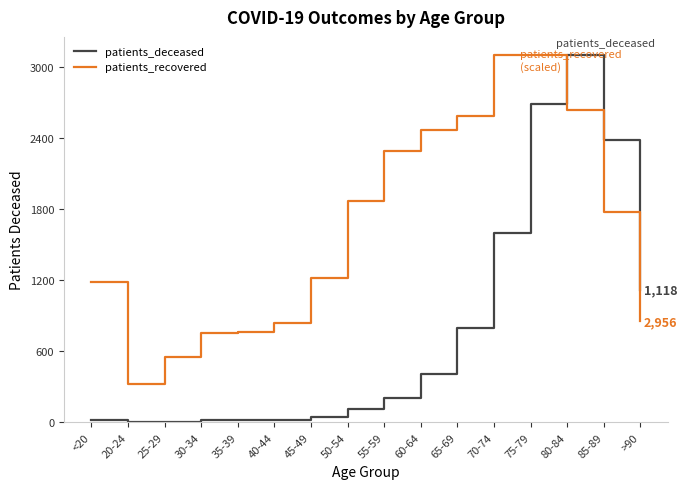

What is the difference between the maximum and second lowest values in the patients_recovered series?

2549.3